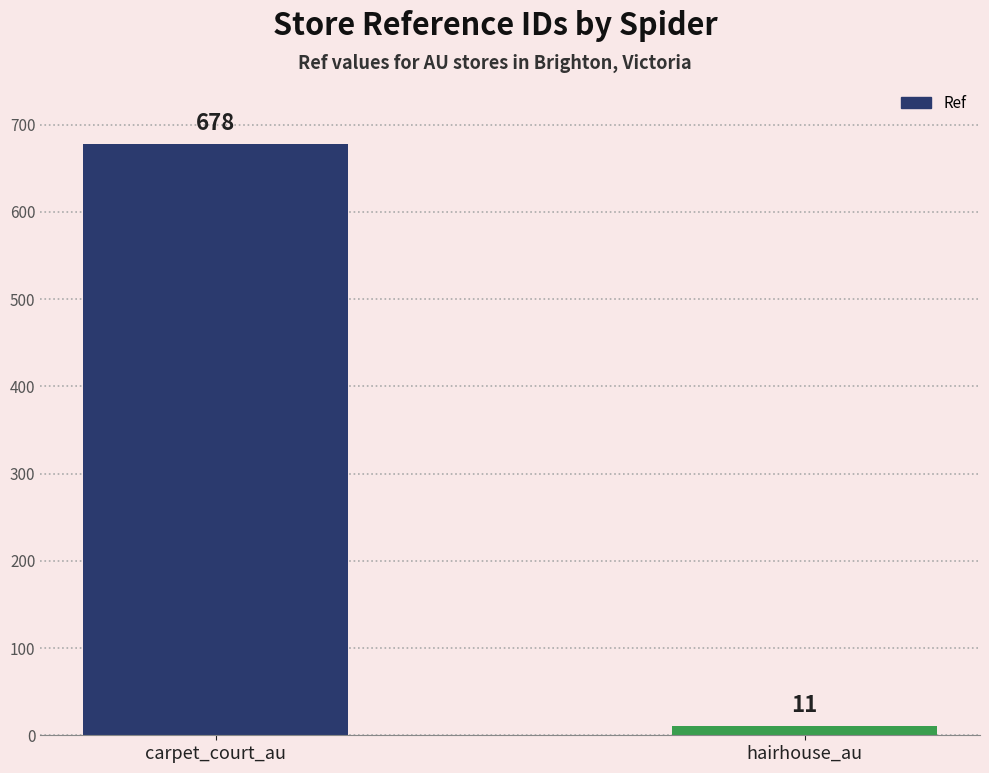

What is the sum of the values at carpet_court_au and hairhouse_au?

689